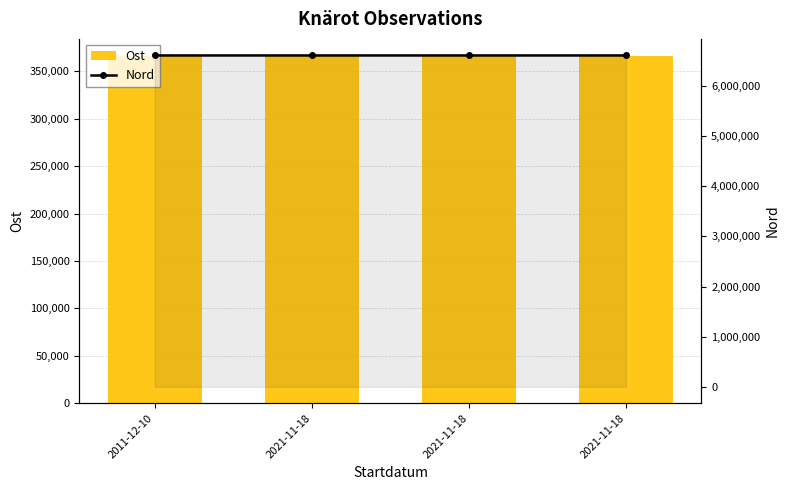

The value of Ost at 2021-11-18 is 249875.3. True or false?

False